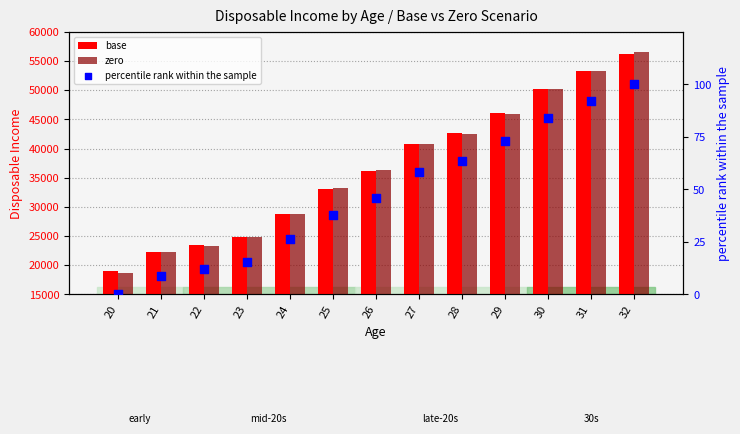

At which category is the sum across all series the highest?

32